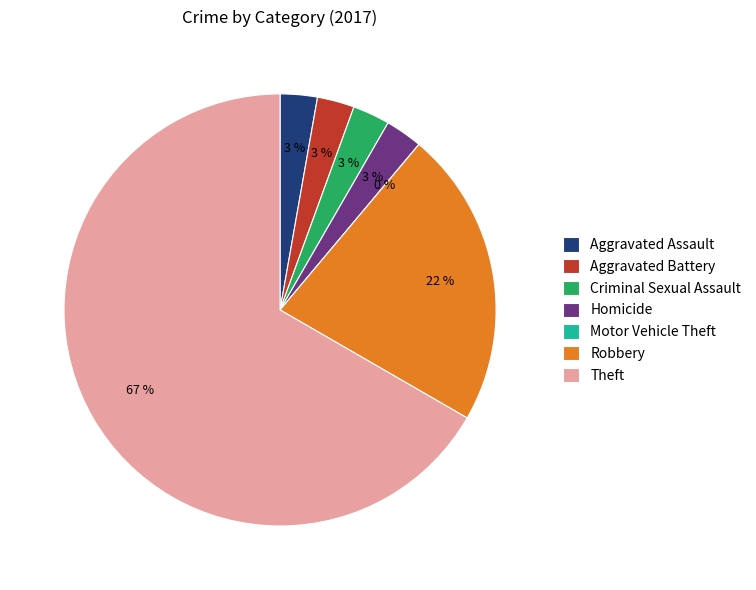

Is the sum of Theft and Aggravated Battery greater than half?

Yes